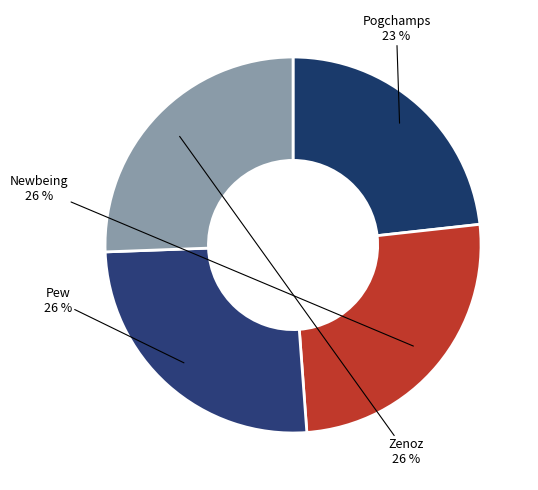

Which has a higher value, Pogchamps or Pew?

Pew